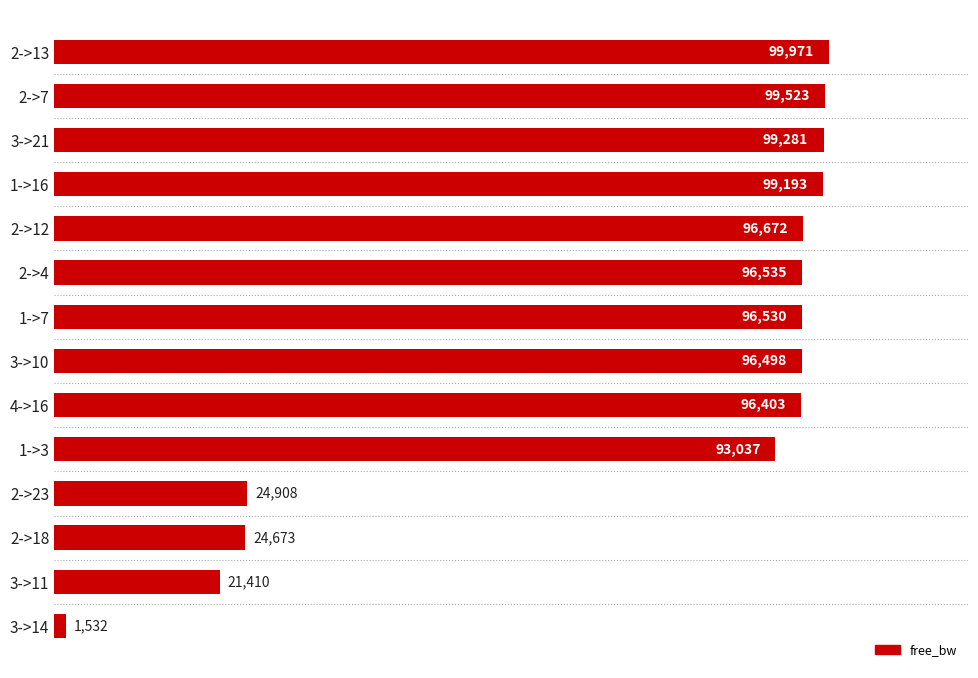

Approximately how many times larger is the value at 1->16 compared to 1->7?

1.0